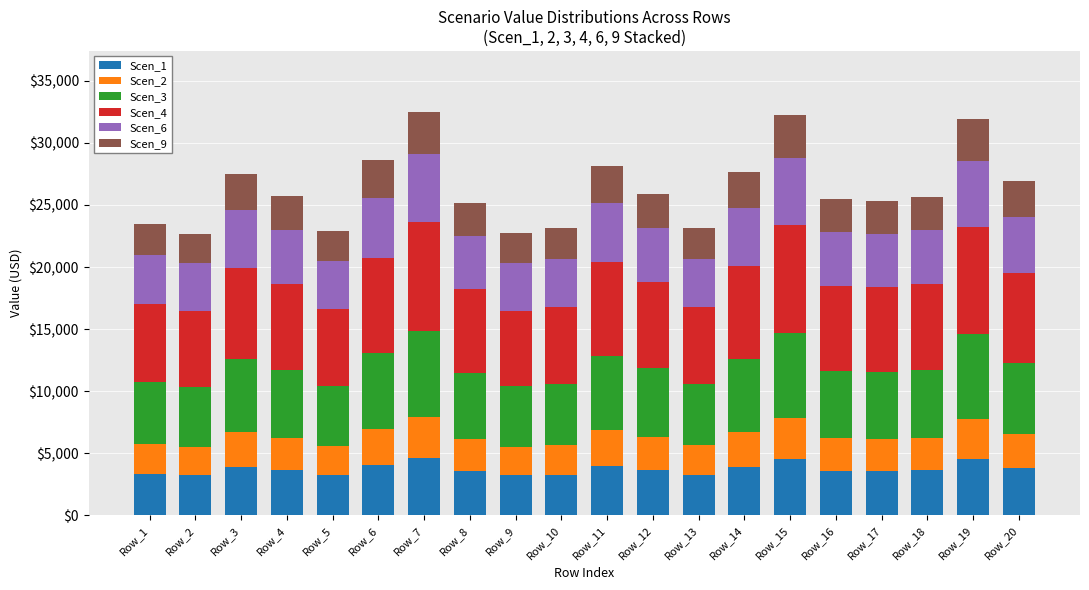

What is the maximum value for Scen_1?

4604.6